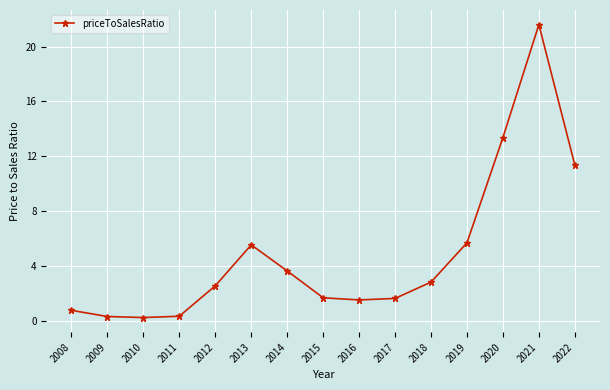

The chart shows a value of 21.6 at 2021. True or false?

True